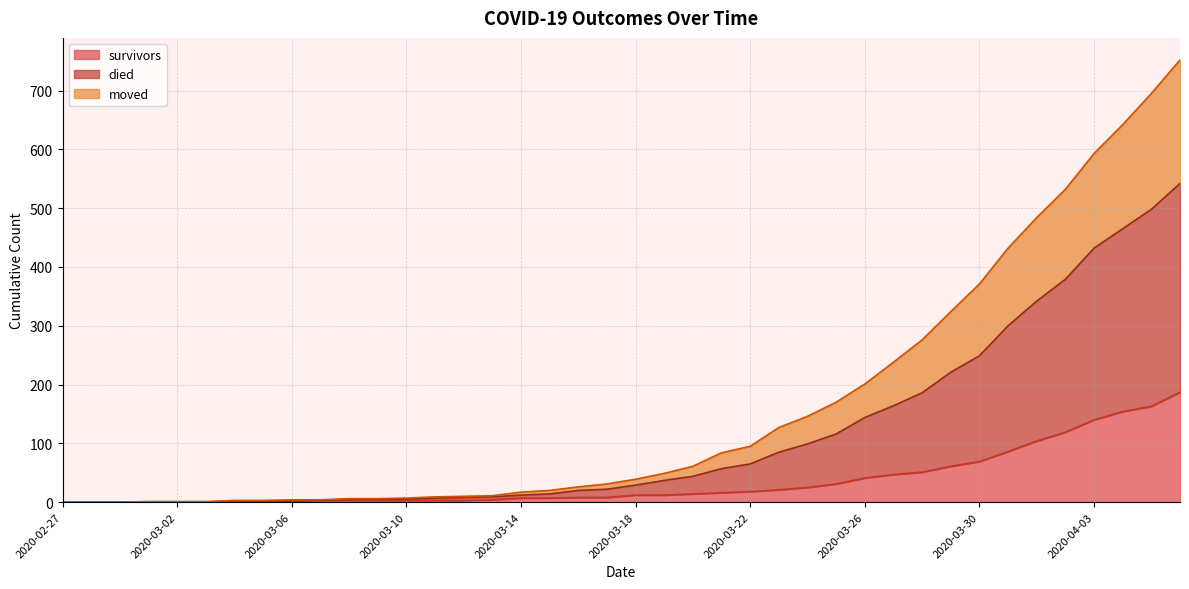

Does the chart display data point markers on the line(s)?

No